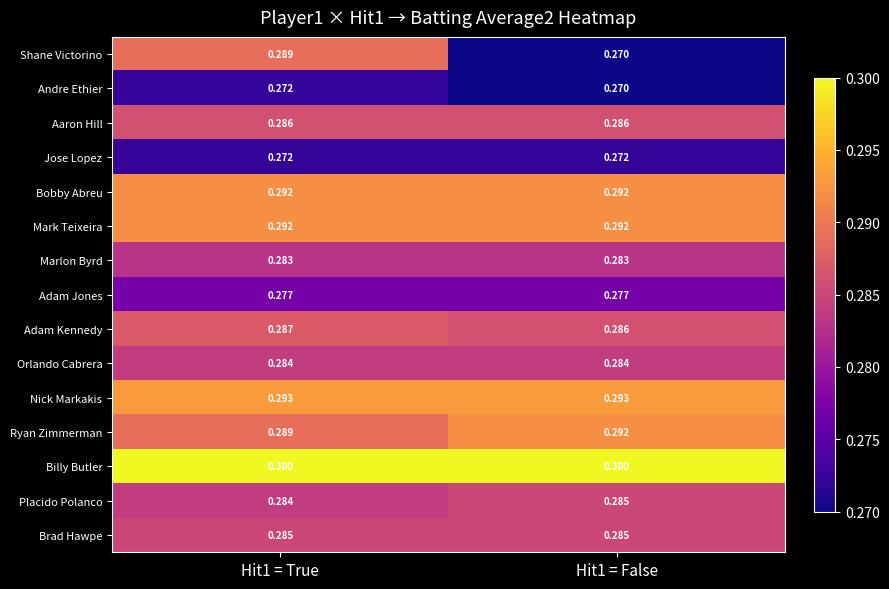

Which series has the largest total across all categories?

Billy Butler